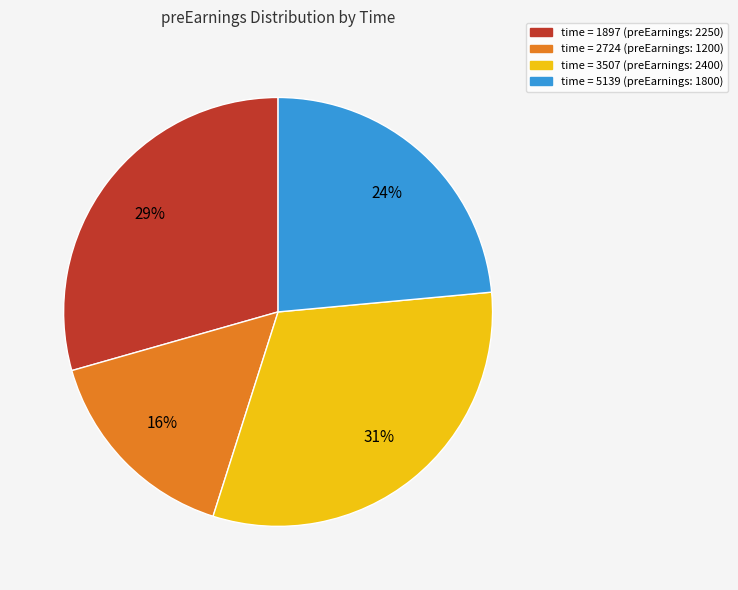

To the nearest percent, what is the average slice percentage?

25%